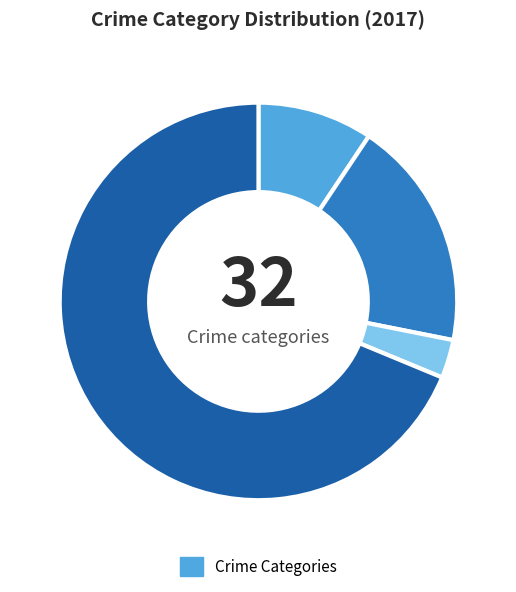

Is there any slice that represents more than half of the pie?

Yes